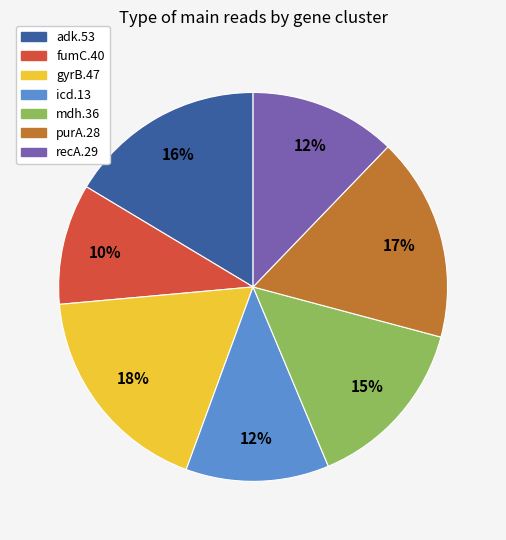

Combined, do adk.53 and gyrB.47 account for over 50%?

No